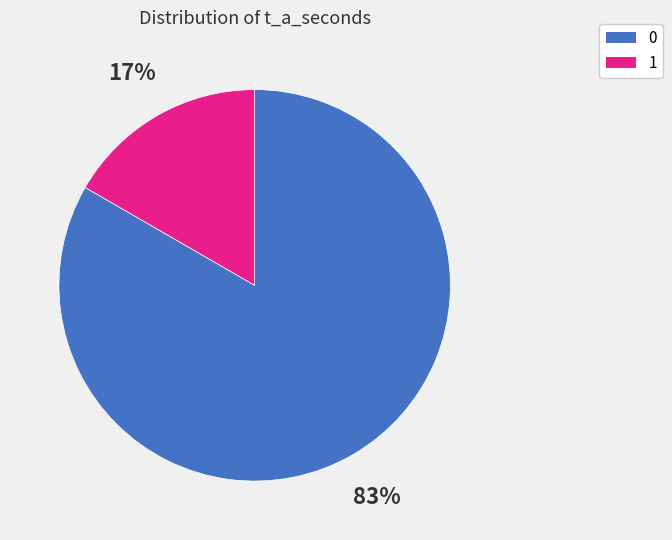

The 0 slice represents 91% of the pie. True or false?

False